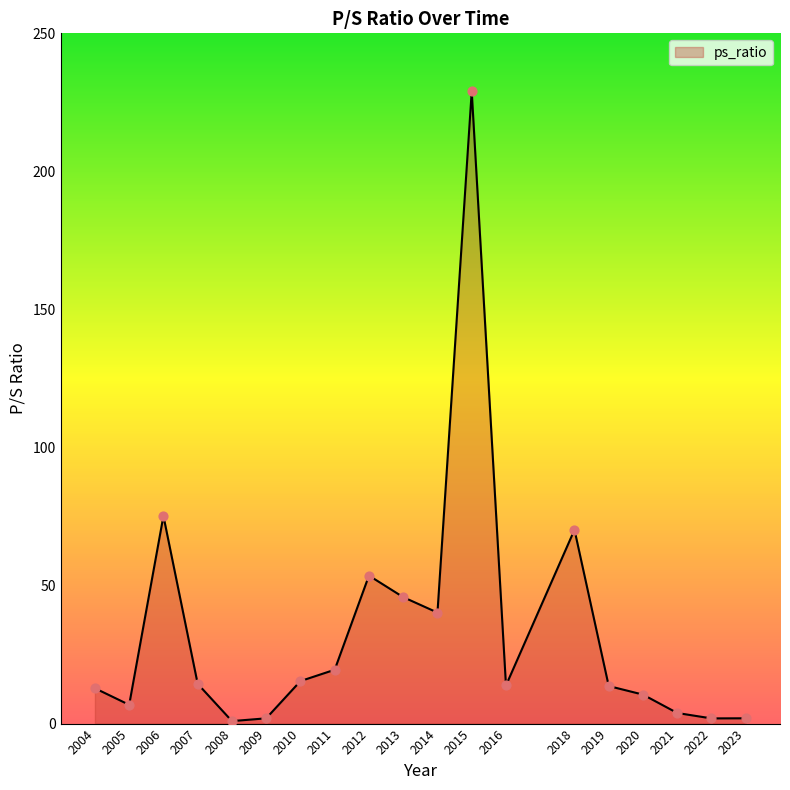

Between 2006 and 2009, which is larger?

2006